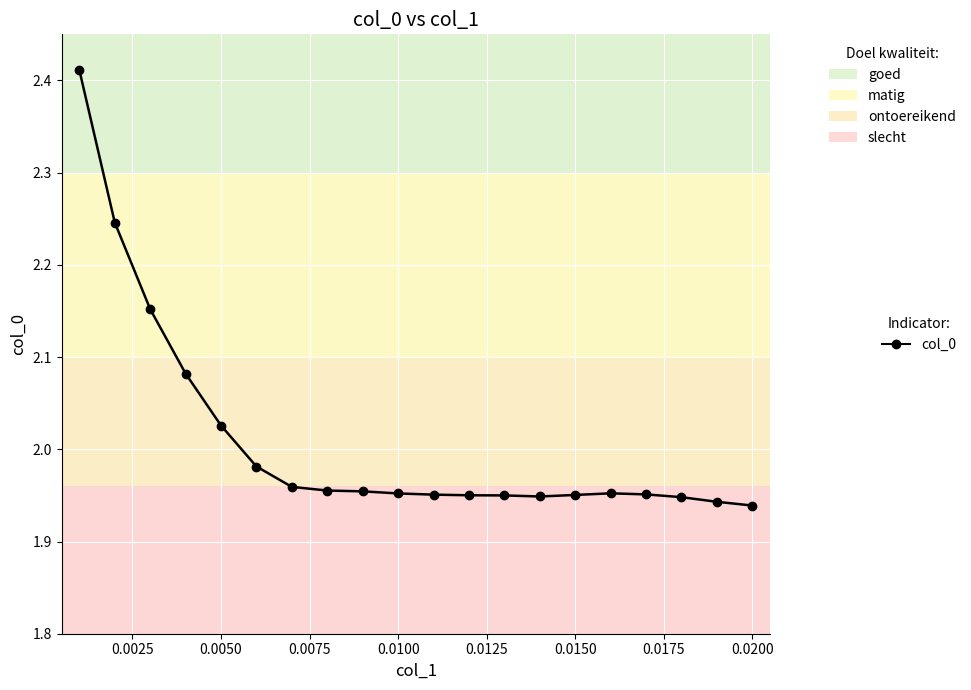

True or false: the data has more than 0 interior local peaks.

True